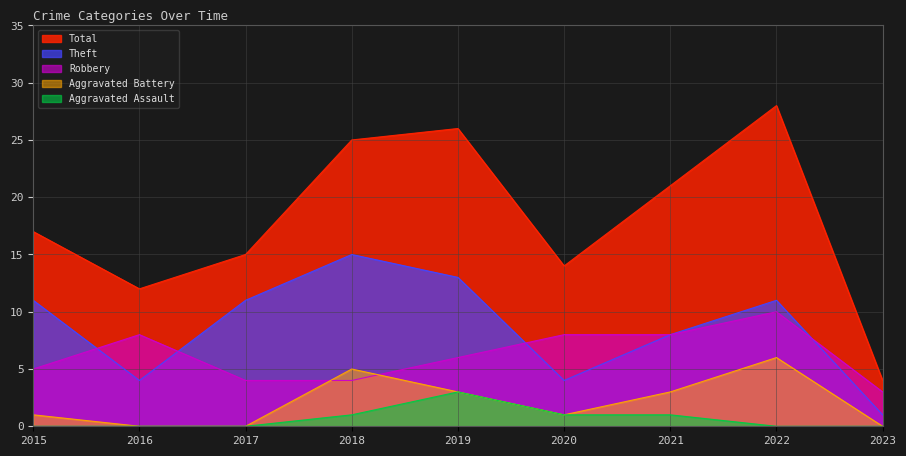

How many values in the Robbery series are below 6?

4